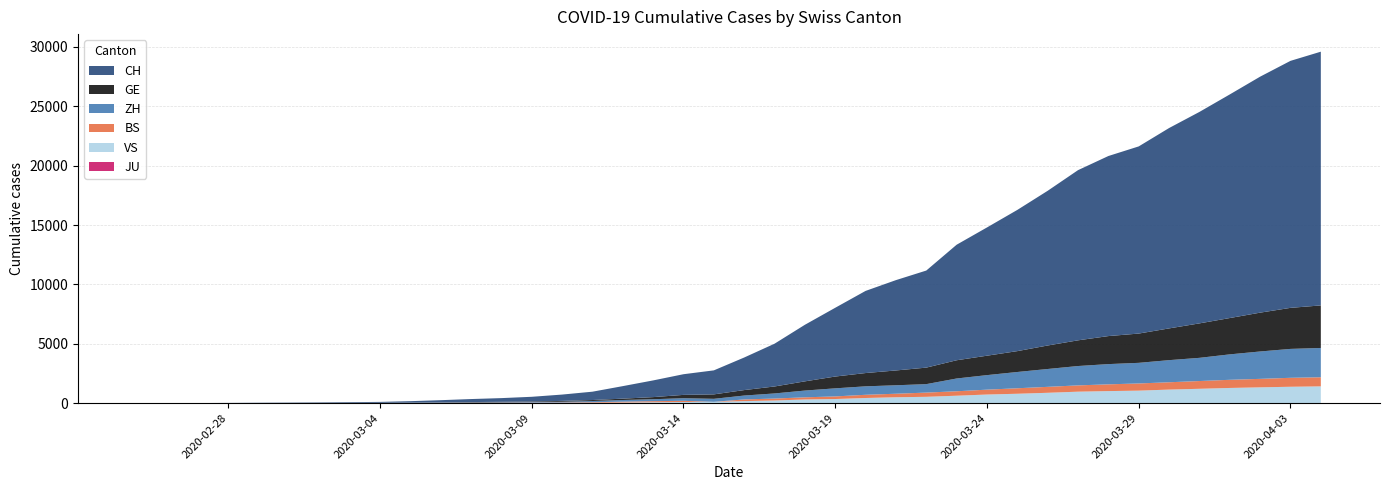

Reading right to left, extract all data points from this chart.

CH: 21367	20801	19873	18831	17808	16874	15761	15164	14332	13028	11892	10800	9729	8174	7607	6917	5791	4764	3602	2743	2022	1740	1406	1054	702	533	395	311	254	182	117	73	54	37	27	20	13	6	2	1
GE: 3584	3456	3270	3059	2902	2673	2466	2360	2164	1979	1757	1636	1536	1391	1248	1119	994	775	587	460	374	281	178	114	84	73	47	38	30	19	15	11	11	8	8	6	4	1	1	0
ZH: 2467	2434	2306	2142	1953	1862	1736	1704	1630	1503	1371	1224	1076	712	712	712	680	569	430	327	251	219	164	141	102	63	50	41	35	30	24	16	14	11	7	6	2	2	0	1
BS: 767	754	714	687	653	617	605	569	530	501	462	410	374	356	297	270	220	181	164	143	0	100	92	73	49	33	28	24	21	15	8	3	3	1	1	1	1	1	0	0
VS: 1415	1382	1333	1281	1211	1144	1055	1017	968	874	793	728	628	535	498	436	349	312	225	172	115	98	76	53	30	22	17	12	7	6	5	4	3	3	2	1	1	0	0	0
JU: 0	0	0	0	0	0	0	0	0	0	0	0	0	0	0	0	0	0	0	0	0	0	0	0	0	0	0	0	0	0	0	0	0	0	0	0	0	0	0	0